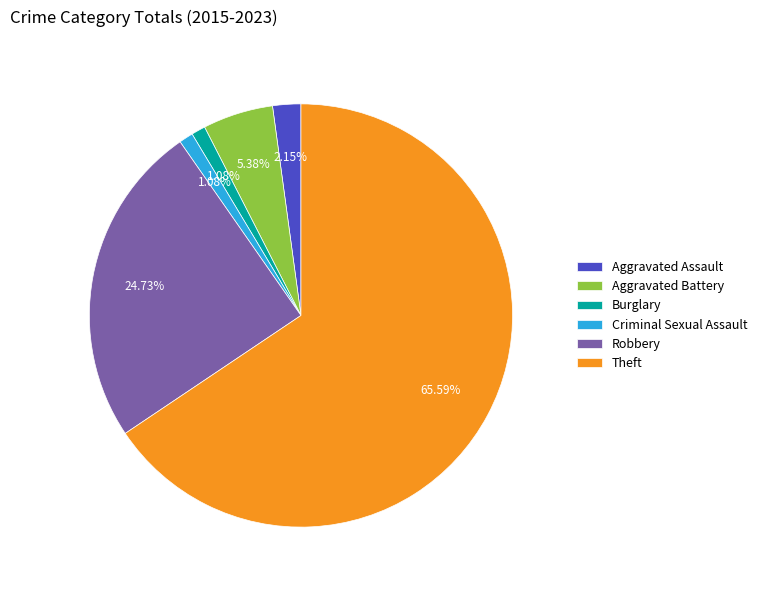

Is it true that Robbery is 34% of the pie?

False